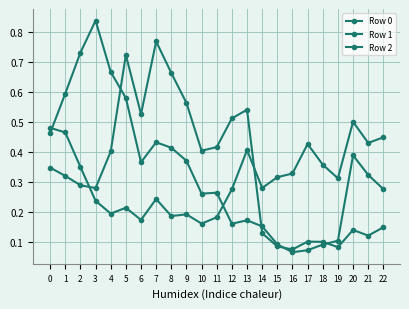

Does the chart have visible grid lines?

Yes